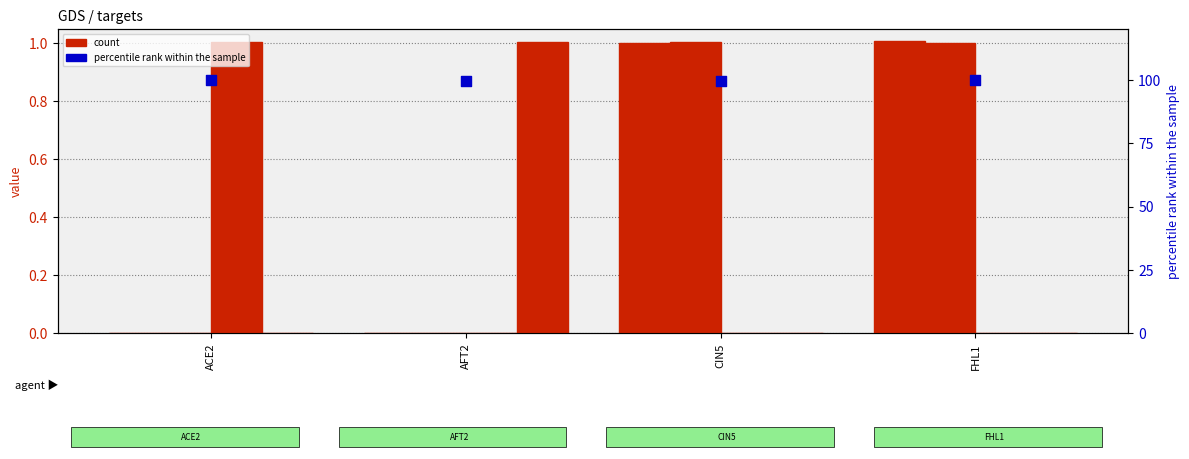

Which series reaches the maximum Y coordinate?

percentile rank within the sample